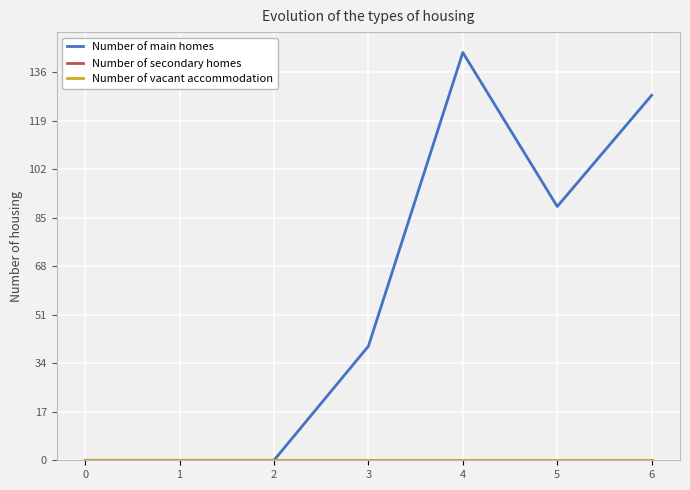

Does the chart display data point markers on the line(s)?

No